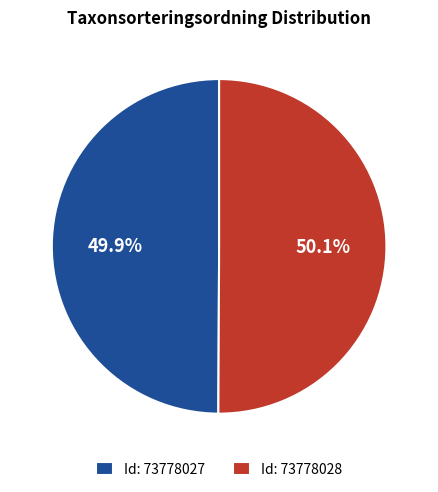

Is there any slice that represents more than half of the pie?

Yes